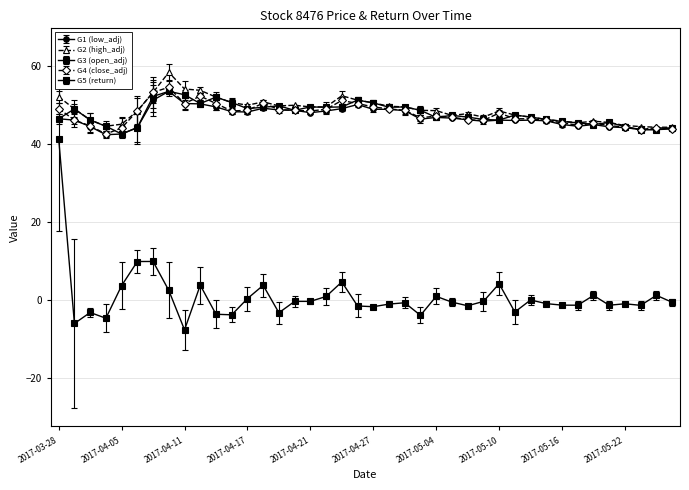

What is the minimum value shown in the chart?

-7.6